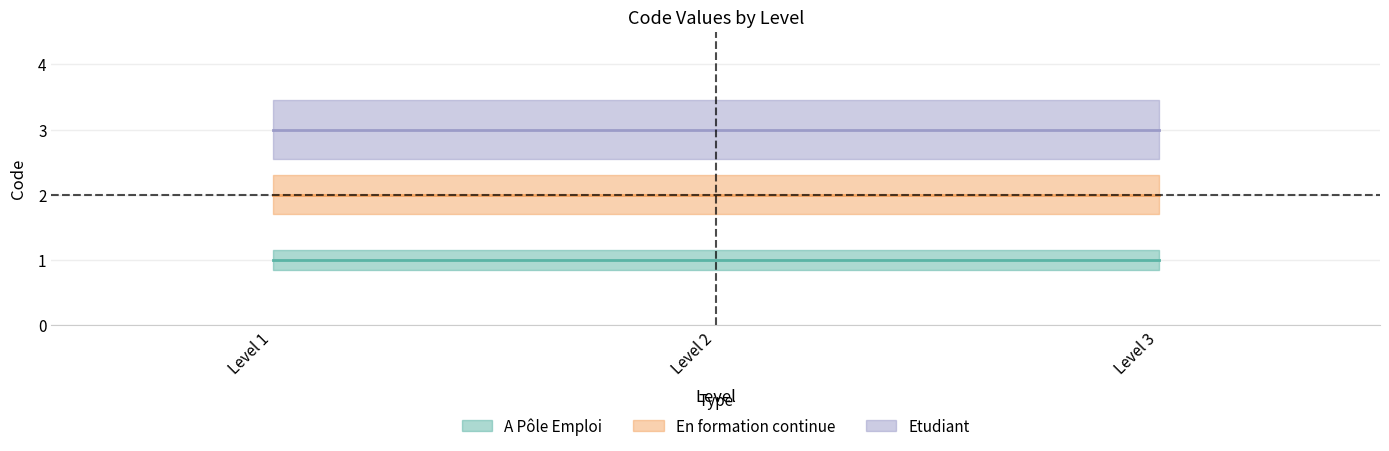

Rank the series at Level 3 from lowest to highest value.

A Pôle Emploi, En formation continue, Etudiant